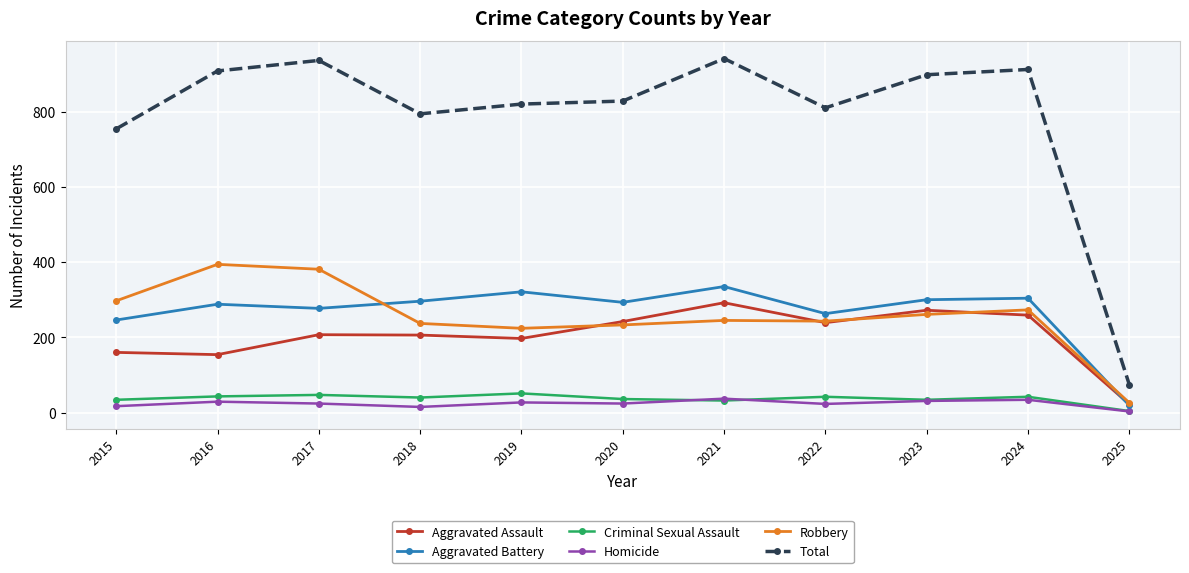

What is the value of the Total point at the 1st from the left?

754